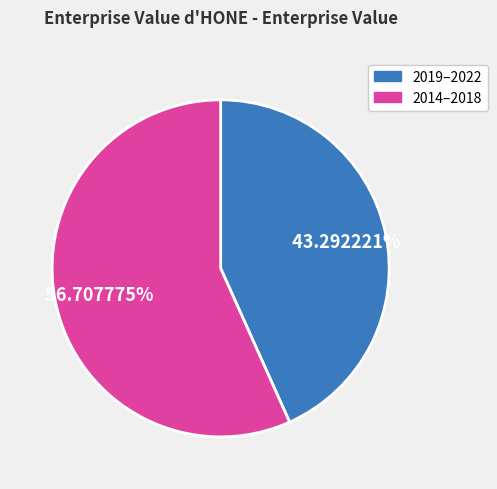

Count the number of slices in the pie.

2